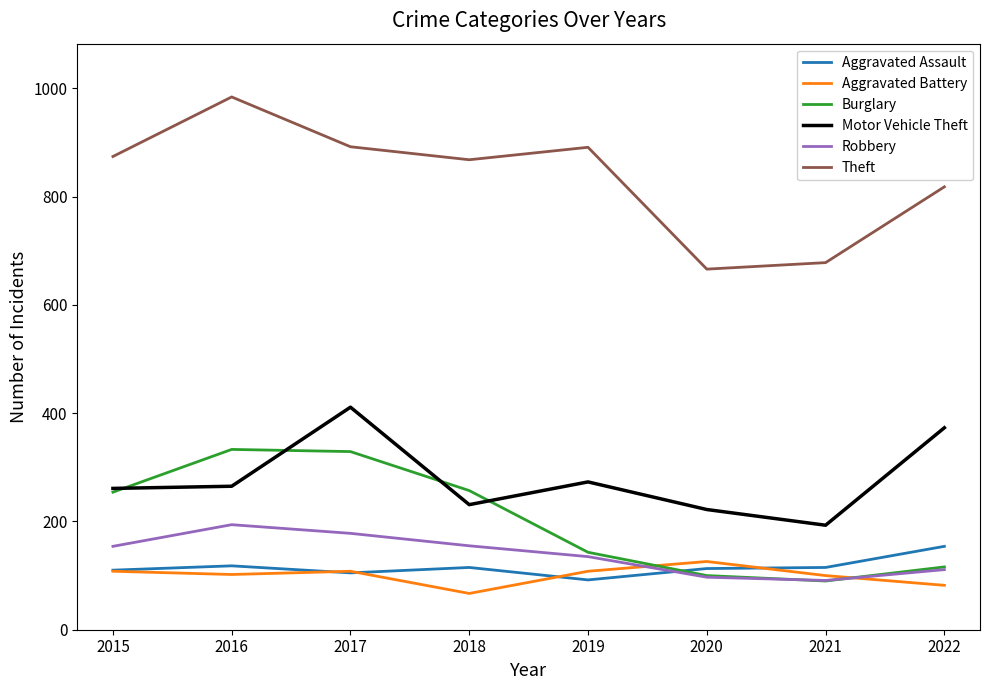

What is the sum of all Aggravated Assault values?

922